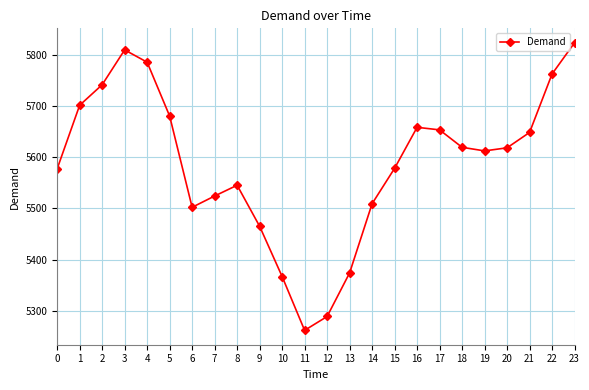

How many series are shown in this chart?

1